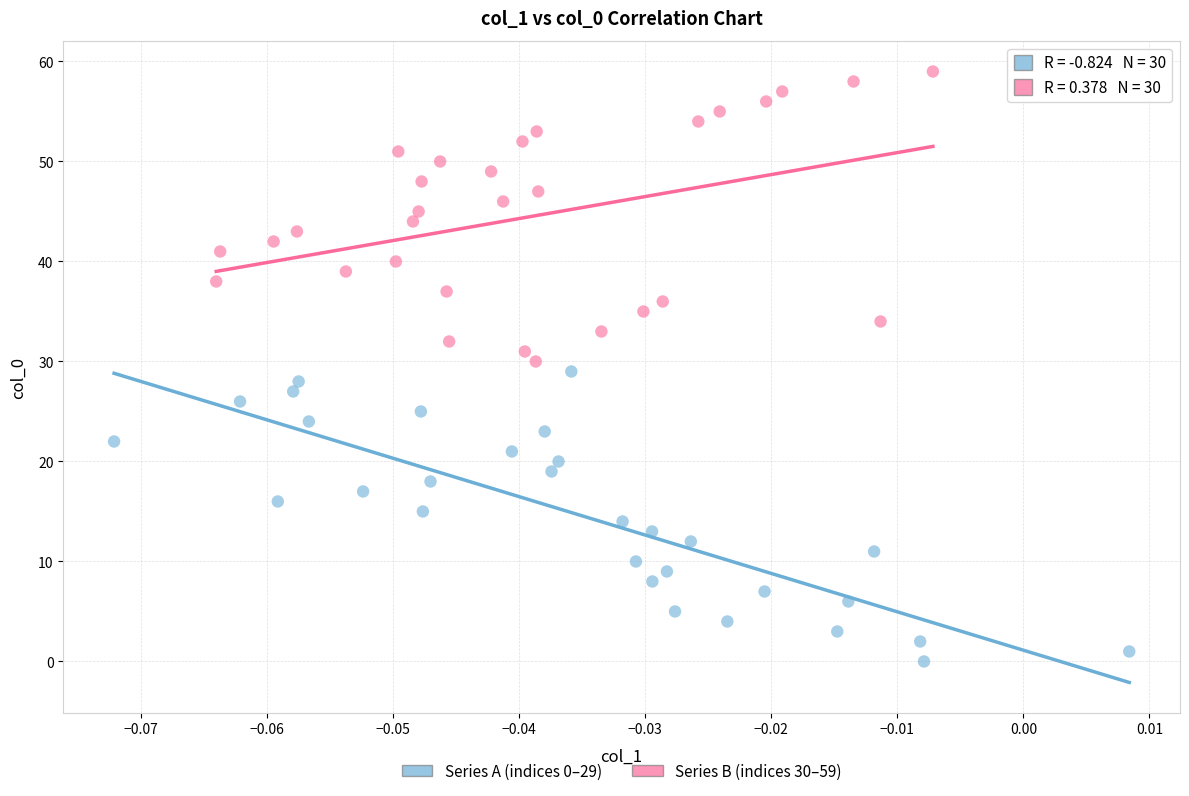

What are all the series names shown in the legend?

Series A (indices 0–29), Series B (indices 30–59)